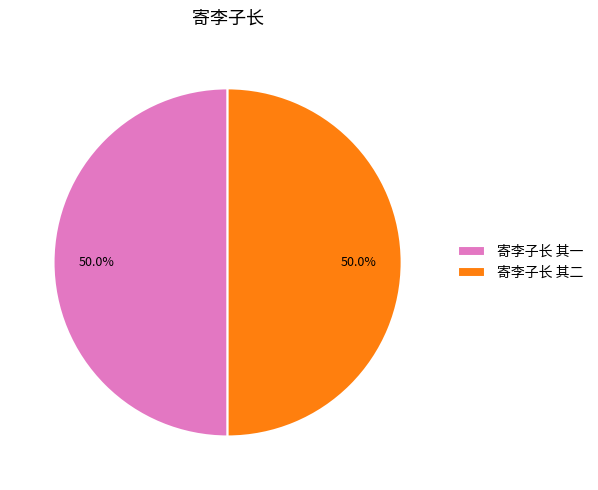

How many slices are in this pie chart?

2